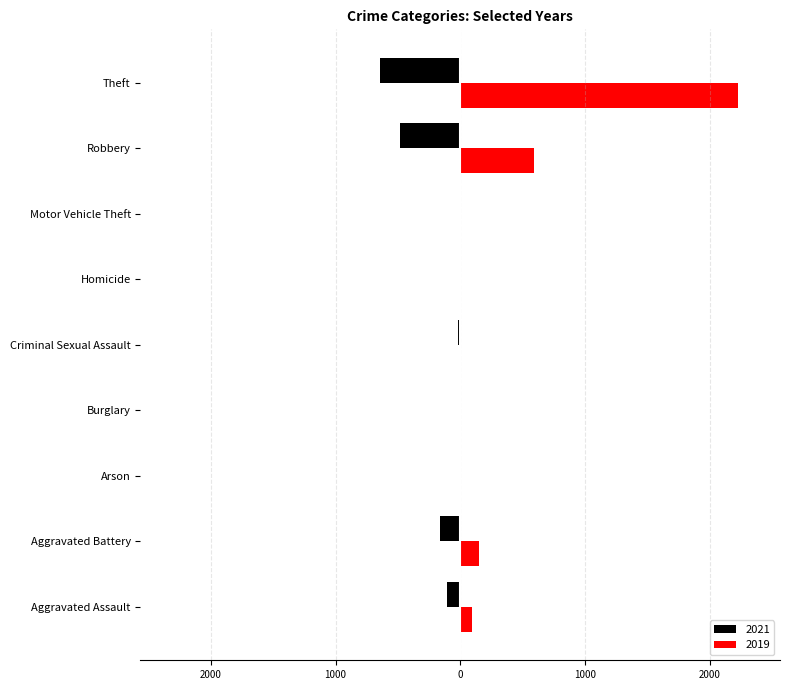

The 2019 series shows 0 at Arson. True or false?

False